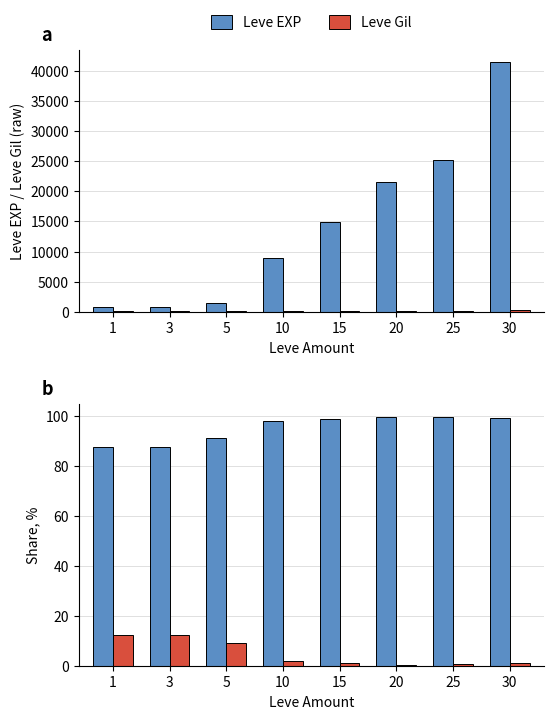

What is the total value across all series at 1?

100.0